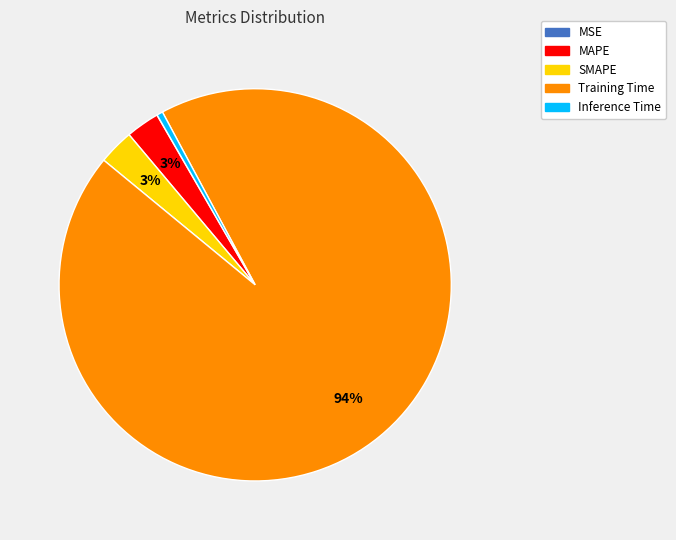

The Inference Time slice represents 0% of the pie. True or false?

True